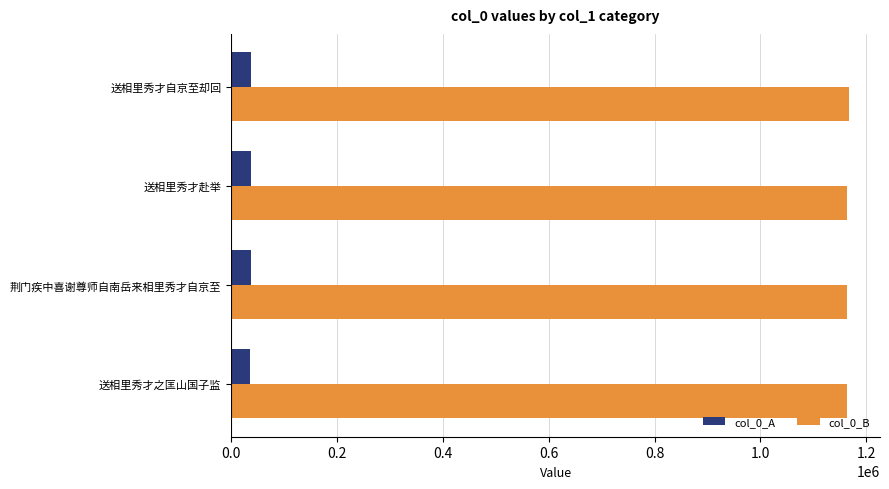

Which series has the largest total across all categories?

col_0_B